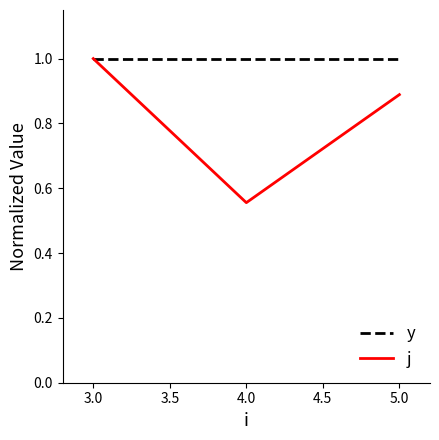

Which series has the largest total across all categories?

y